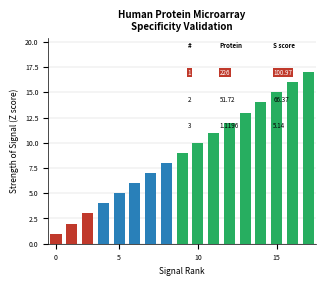

How many bars are there in total?

17